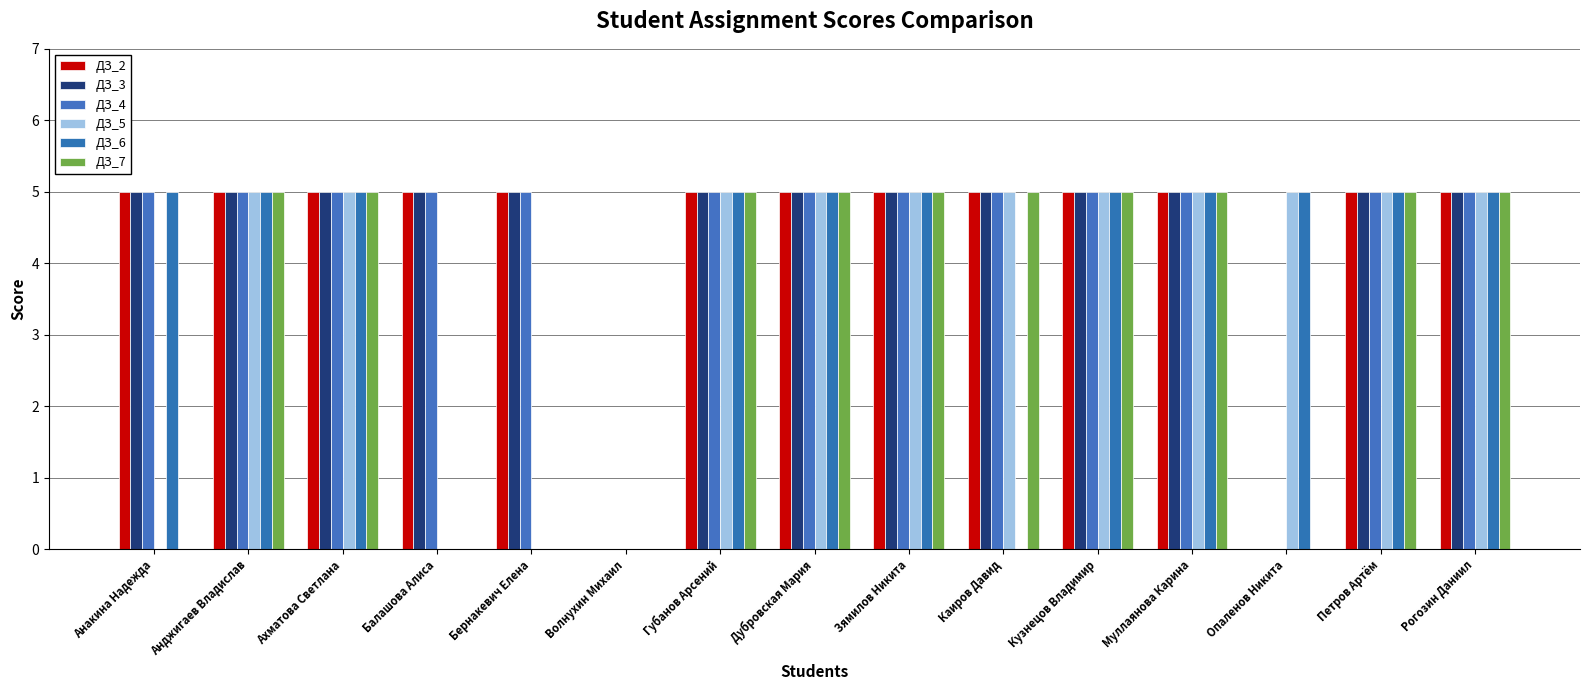

Is the value of ДЗ_5 at Рогозин Даниил greater than the value of ДЗ_6 at Опаленов Никита?

No